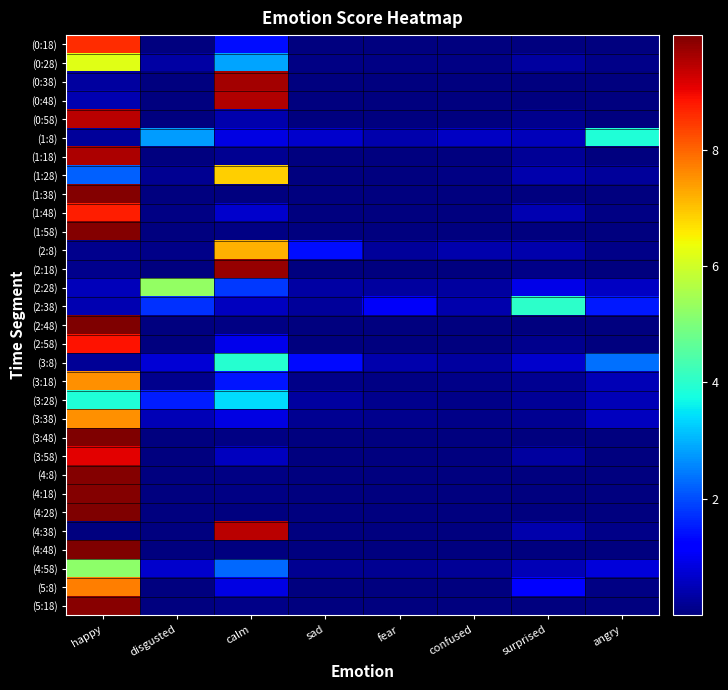

Reading left to right, what are all the values shown in this chart?

(0:18): happy=8.6	disgusted=0.0	calm=1.4	sad=0.0	fear=0.0	confused=0.0	surprised=0.0	angry=0.0
(0:28): happy=6.2	disgusted=0.4	calm=2.9	sad=0.1	fear=0.1	confused=0.1	surprised=0.3	angry=0.1
(0:38): happy=0.3	disgusted=0.0	calm=9.6	sad=0.0	fear=0.0	confused=0.0	surprised=0.0	angry=0.0
(0:48): happy=0.4	disgusted=0.0	calm=9.5	sad=0.0	fear=0.0	confused=0.0	surprised=0.0	angry=0.0
(0:58): happy=9.5	disgusted=0.0	calm=0.4	sad=0.0	fear=0.0	confused=0.0	surprised=0.1	angry=0.0
(1:8): happy=0.2	disgusted=2.8	calm=0.9	sad=0.7	fear=0.4	confused=0.6	surprised=0.5	angry=3.9
(1:18): happy=9.6	disgusted=0.0	calm=0.2	sad=0.0	fear=0.0	confused=0.0	surprised=0.2	angry=0.0
(1:28): happy=2.2	disgusted=0.2	calm=6.9	sad=0.0	fear=0.0	confused=0.1	surprised=0.4	angry=0.2
(1:38): happy=9.9	disgusted=0.0	calm=0.0	sad=0.0	fear=0.0	confused=0.0	surprised=0.0	angry=0.0
(1:48): happy=8.7	disgusted=0.0	calm=0.7	sad=0.0	fear=0.0	confused=0.0	surprised=0.4	angry=0.1
(1:58): happy=9.9	disgusted=0.0	calm=0.1	sad=0.0	fear=0.0	confused=0.0	surprised=0.0	angry=0.0
(2:8): happy=0.1	disgusted=0.1	calm=7.2	sad=1.4	fear=0.3	confused=0.4	surprised=0.4	angry=0.1
(2:18): happy=0.1	disgusted=0.0	calm=9.8	sad=0.0	fear=0.0	confused=0.0	surprised=0.1	angry=0.0
(2:28): happy=0.5	disgusted=5.3	calm=1.8	sad=0.3	fear=0.3	confused=0.3	surprised=0.9	angry=0.6
(2:38): happy=0.5	disgusted=1.7	calm=0.5	sad=0.3	fear=1.1	confused=0.4	surprised=4.0	angry=1.5
(2:48): happy=9.9	disgusted=0.0	calm=0.1	sad=0.0	fear=0.0	confused=0.0	surprised=0.0	angry=0.0
(2:58): happy=8.9	disgusted=0.0	calm=1.0	sad=0.0	fear=0.0	confused=0.0	surprised=0.1	angry=0.0
(3:8): happy=0.2	disgusted=0.8	calm=4.0	sad=1.3	fear=0.4	confused=0.3	surprised=0.7	angry=2.3
(3:18): happy=7.5	disgusted=0.1	calm=1.5	sad=0.1	fear=0.0	confused=0.1	surprised=0.2	angry=0.5
(3:28): happy=3.9	disgusted=1.5	calm=3.4	sad=0.3	fear=0.1	confused=0.1	surprised=0.2	angry=0.5
(3:38): happy=7.5	disgusted=0.5	calm=0.9	sad=0.2	fear=0.1	confused=0.1	surprised=0.2	angry=0.6
(3:48): happy=9.9	disgusted=0.0	calm=0.0	sad=0.0	fear=0.0	confused=0.0	surprised=0.0	angry=0.0
(3:58): happy=9.1	disgusted=0.0	calm=0.6	sad=0.0	fear=0.0	confused=0.0	surprised=0.3	angry=0.0
(4:8): happy=9.9	disgusted=0.0	calm=0.1	sad=0.0	fear=0.0	confused=0.0	surprised=0.0	angry=0.0
(4:18): happy=9.9	disgusted=0.0	calm=0.0	sad=0.0	fear=0.0	confused=0.0	surprised=0.0	angry=0.0
(4:28): happy=10.0	disgusted=0.0	calm=0.0	sad=0.0	fear=0.0	confused=0.0	surprised=0.0	angry=0.0
(4:38): happy=0.0	disgusted=0.0	calm=9.4	sad=0.0	fear=0.0	confused=0.0	surprised=0.4	angry=0.1
(4:48): happy=10.0	disgusted=0.0	calm=0.0	sad=0.0	fear=0.0	confused=0.0	surprised=0.0	angry=0.0
(4:58): happy=5.2	disgusted=0.7	calm=2.3	sad=0.2	fear=0.2	confused=0.2	surprised=0.5	angry=0.8
(5:8): happy=7.7	disgusted=0.0	calm=0.9	sad=0.0	fear=0.0	confused=0.0	surprised=1.3	angry=0.0
(5:18): happy=9.9	disgusted=0.0	calm=0.1	sad=0.0	fear=0.0	confused=0.0	surprised=0.0	angry=0.0